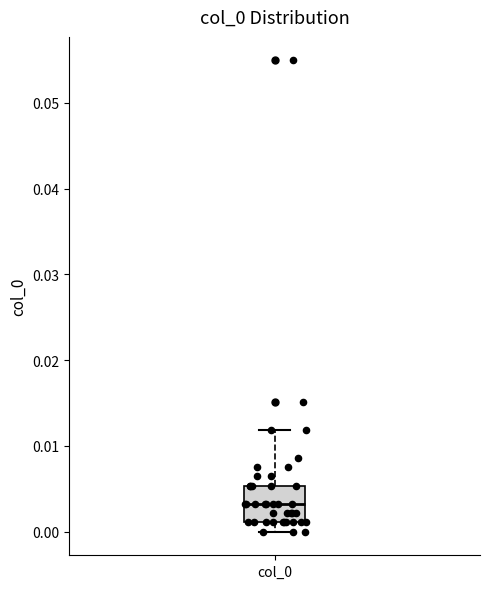

Where does the upper whisker of the box for col_0 end on the y-axis? The values are not printed on the chart, so give them approximately, as read against the axis.

0.012